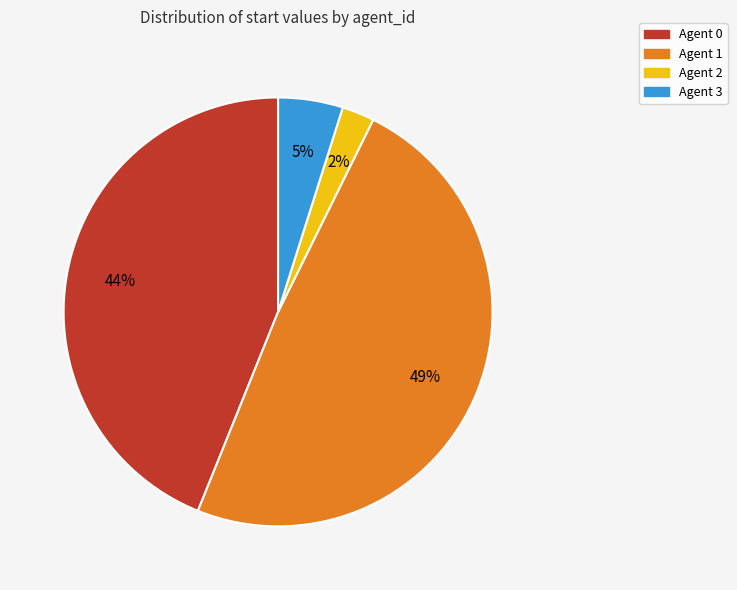

To the nearest percent, what is the average slice percentage?

25%